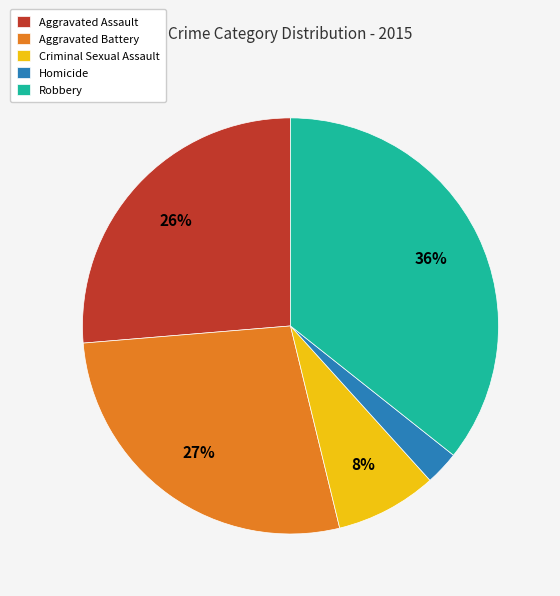

Which category has the smallest portion of the pie?

Homicide